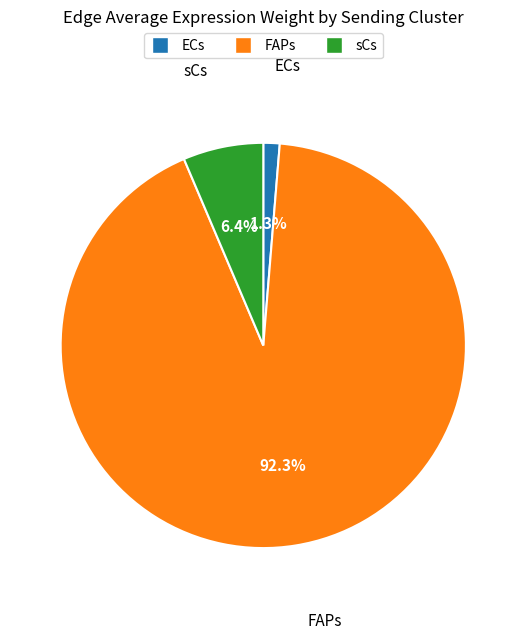

Which slice represents more than half of the pie?

FAPs